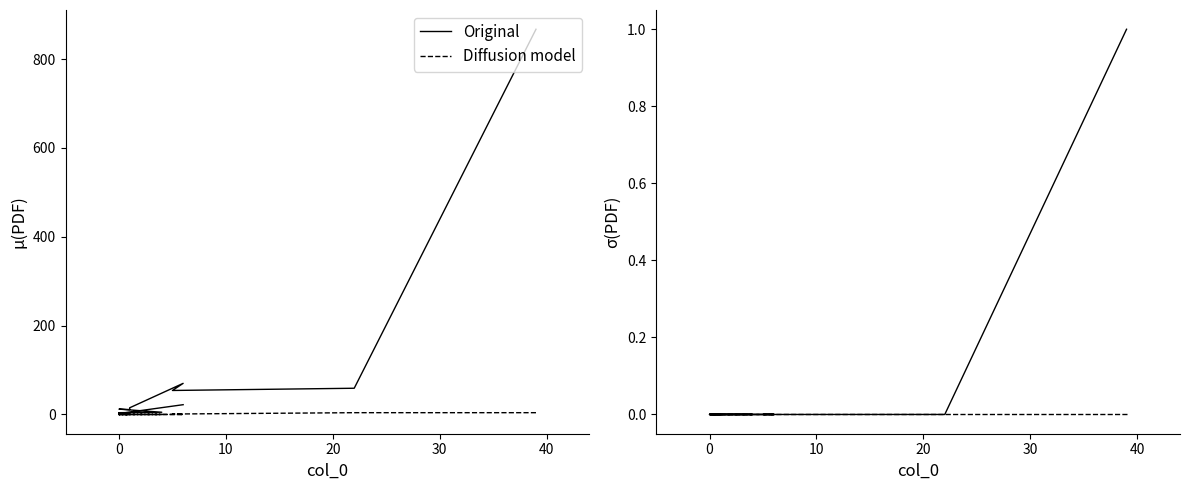

True or false: Diffusion model and Original cross at least once.

False